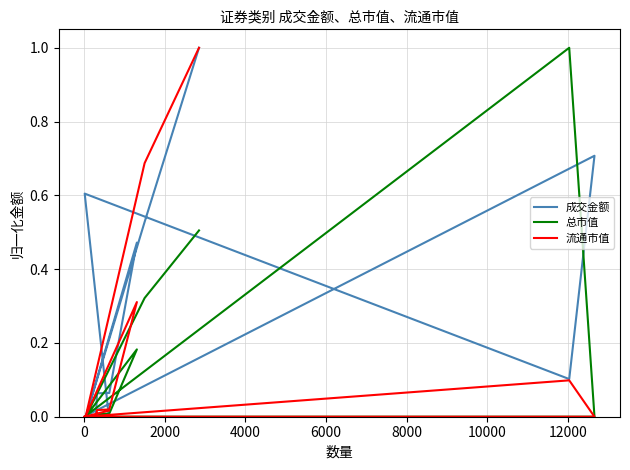

True or false: 成交金额 and 流通市值 cross at least once.

True